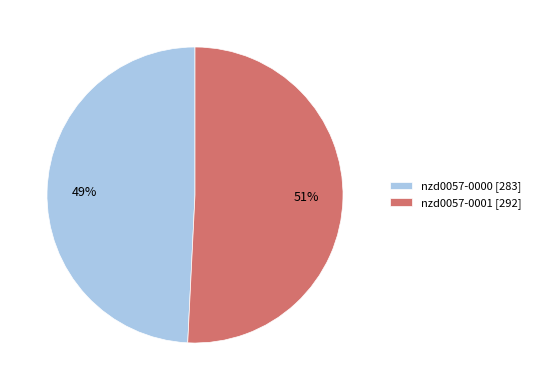

What percentage is the nzd0057-0000 slice, to the nearest percent?

49%